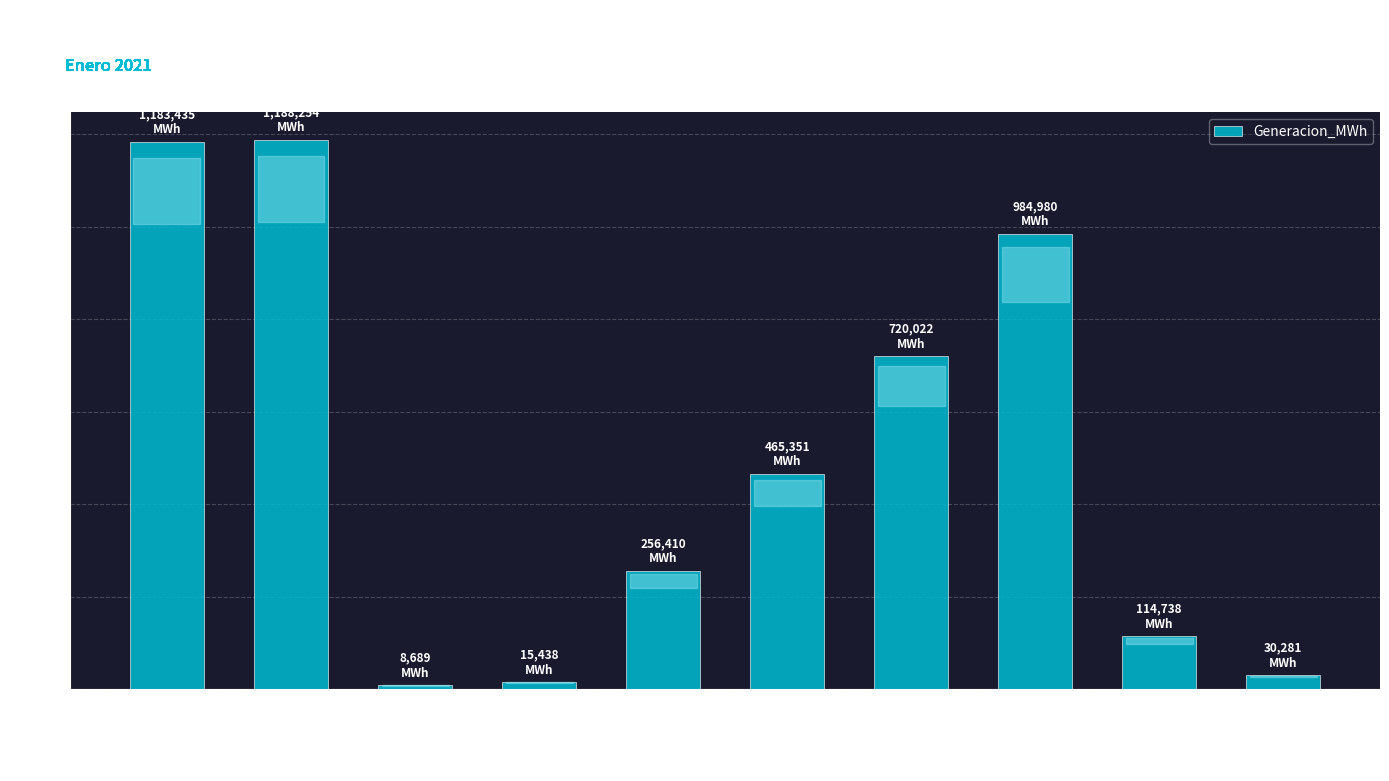

Are the bars grouped side by side (vs. stacked)?

No